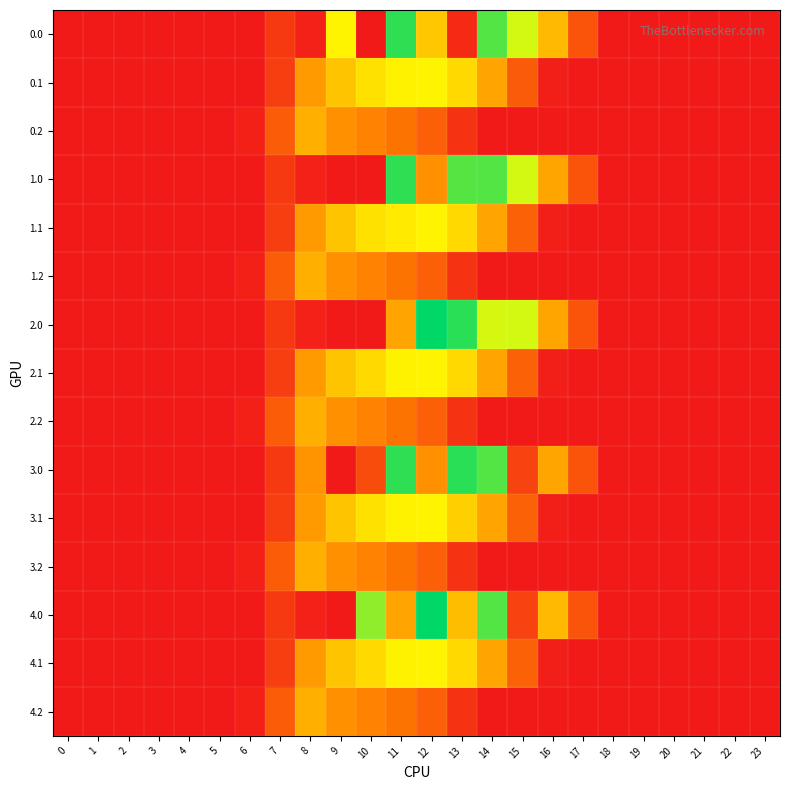

Which series has the largest range (max minus min)?

2.0